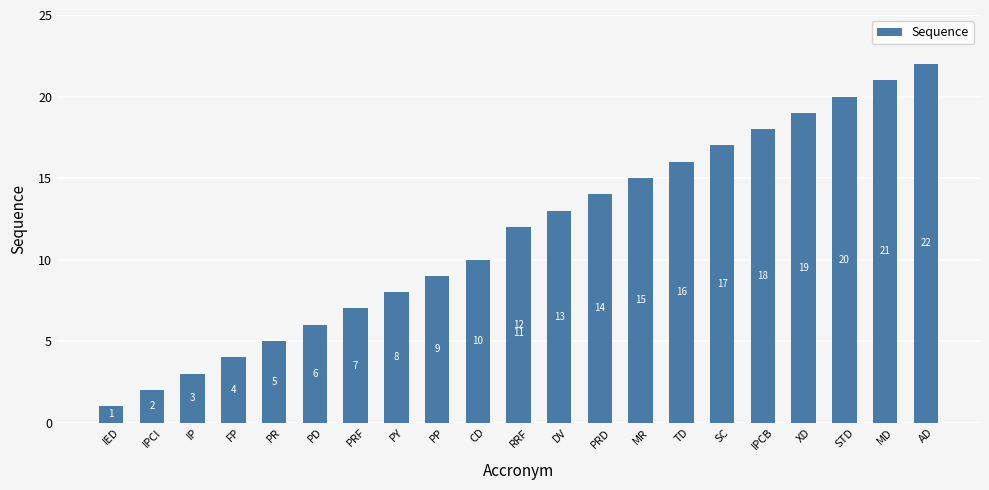

What is the value of the 22nd bar from the left?

22